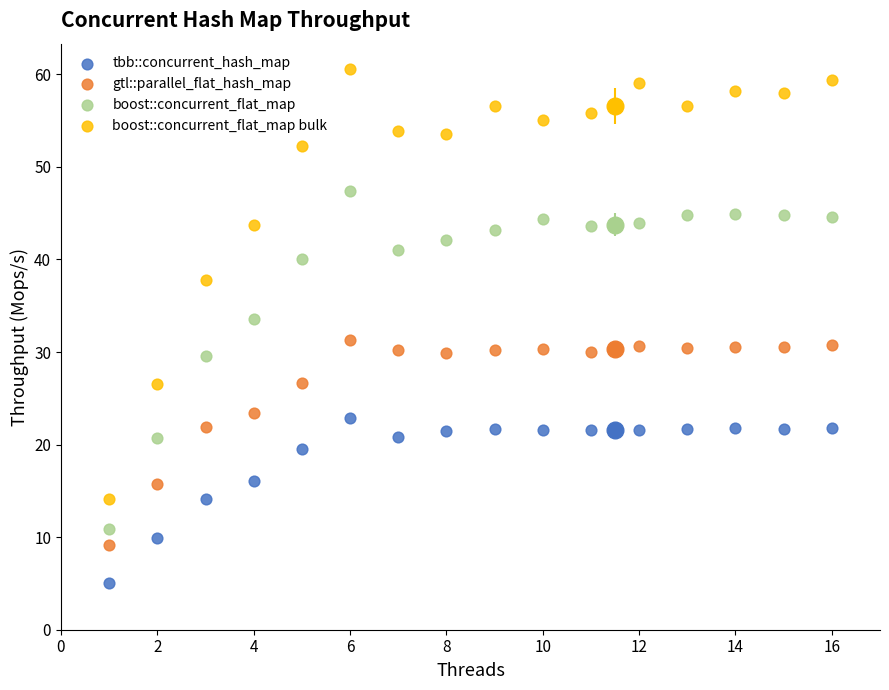

Across all data points, what is the range of Y values (max minus min)?

55.5